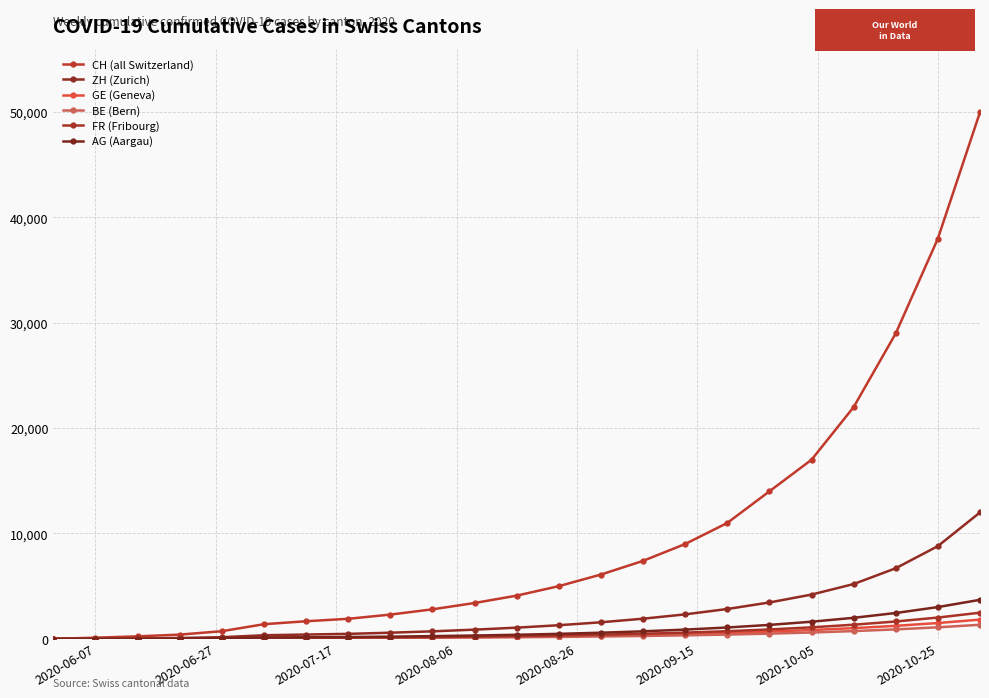

Which series has the largest range (max minus min)?

CH (all Switzerland)